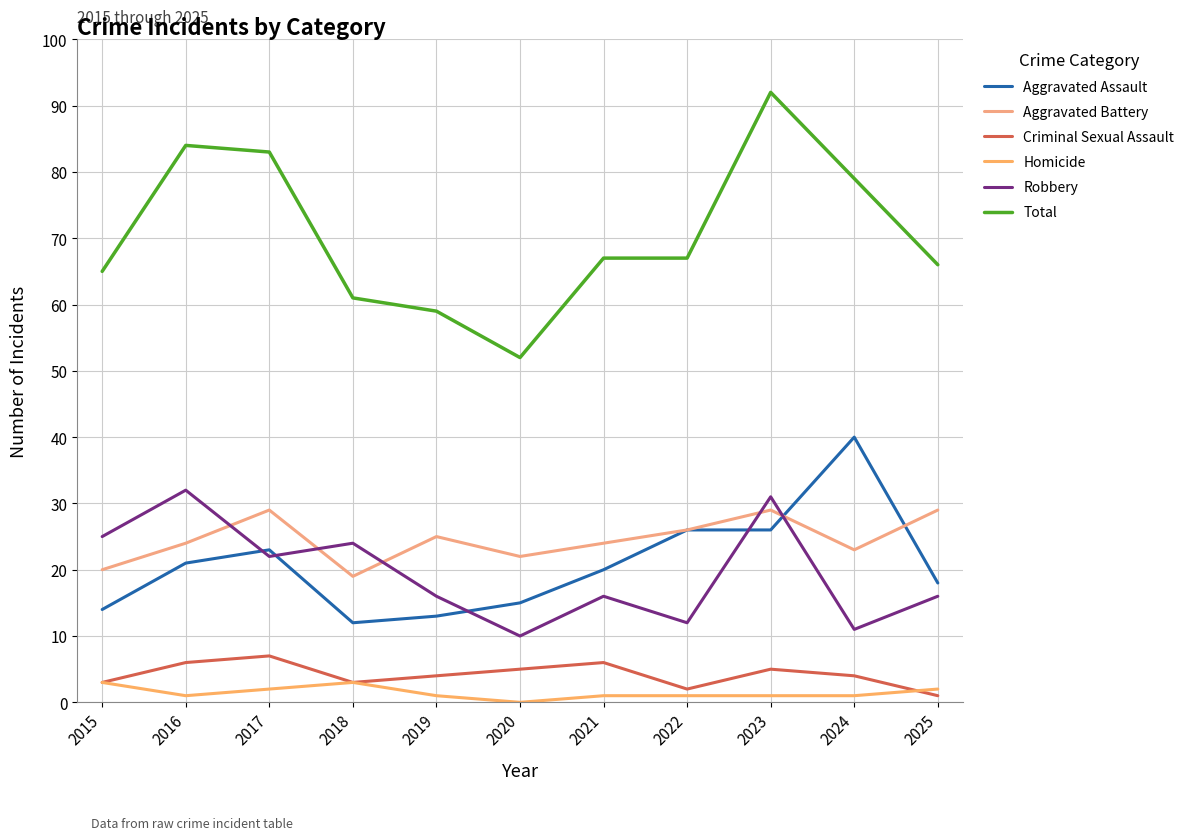

How many interior local peaks does the Aggravated Battery series have?

3